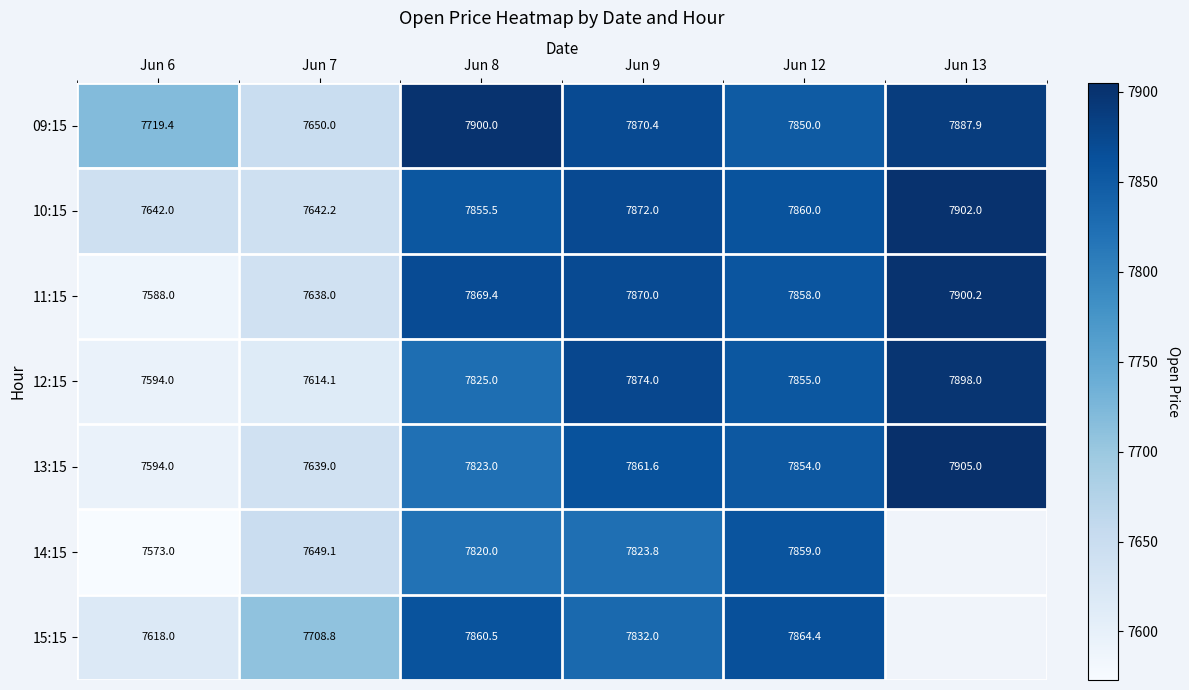

At how many categories does at least one series exceed 7642?

6